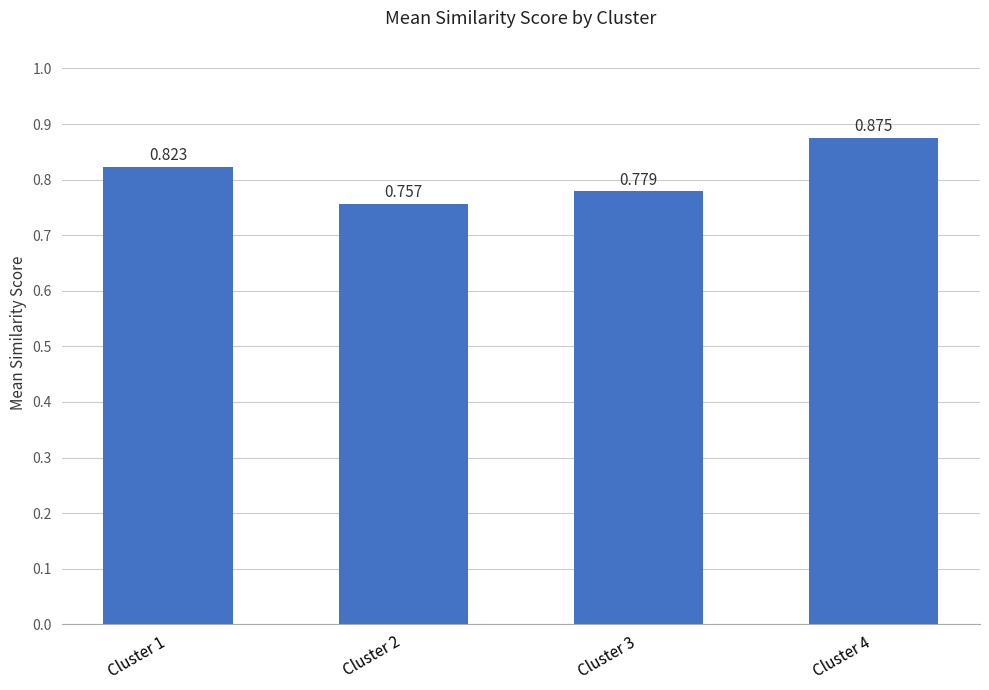

Where is the data nearest to the value 0?

Cluster 2